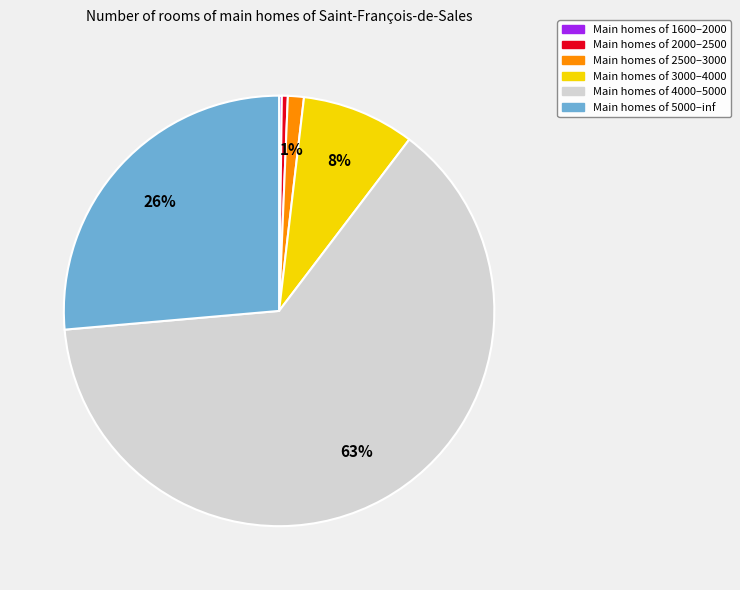

Does any single category account for the majority?

Yes